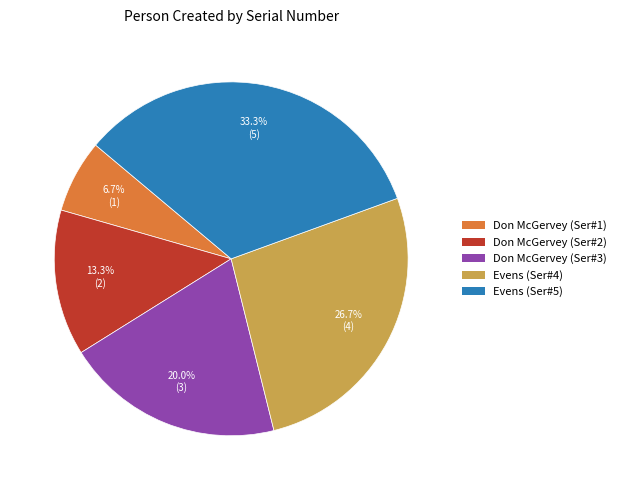

Does any single category account for the majority?

No